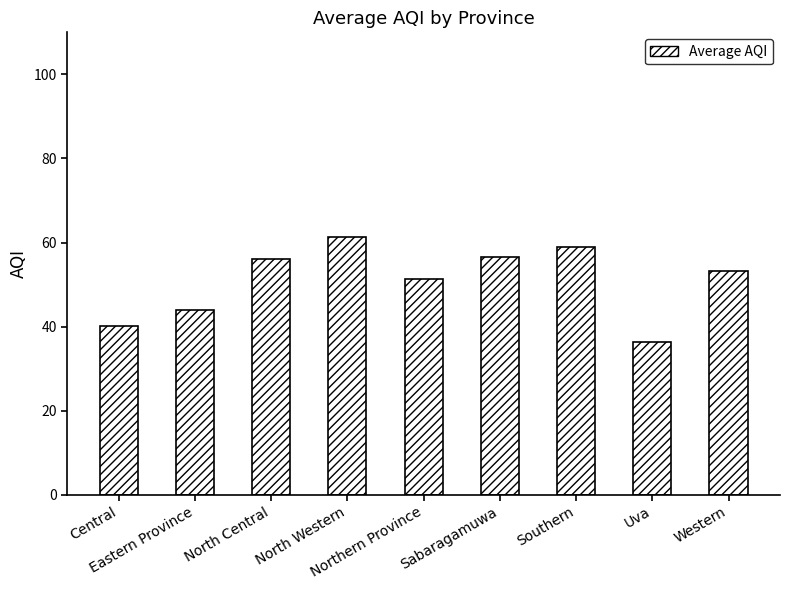

What is the value of the 6th bar from the left?

56.5